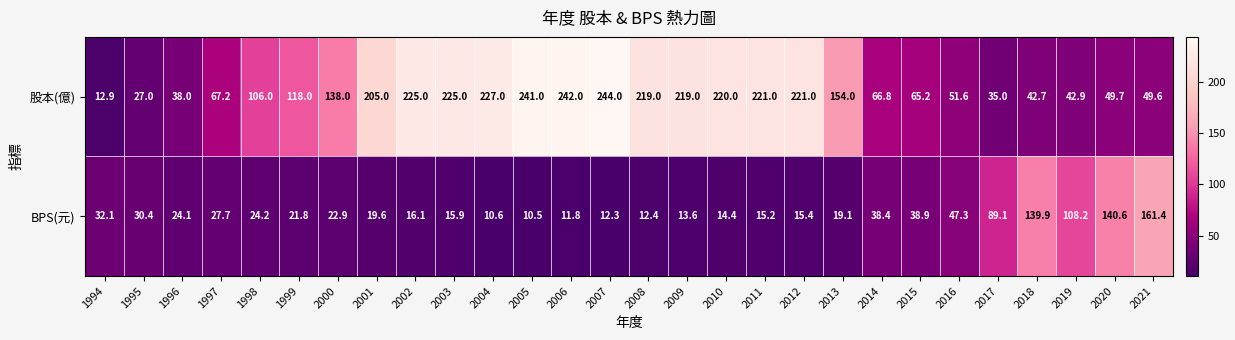

How many categories are shown in the chart?

28